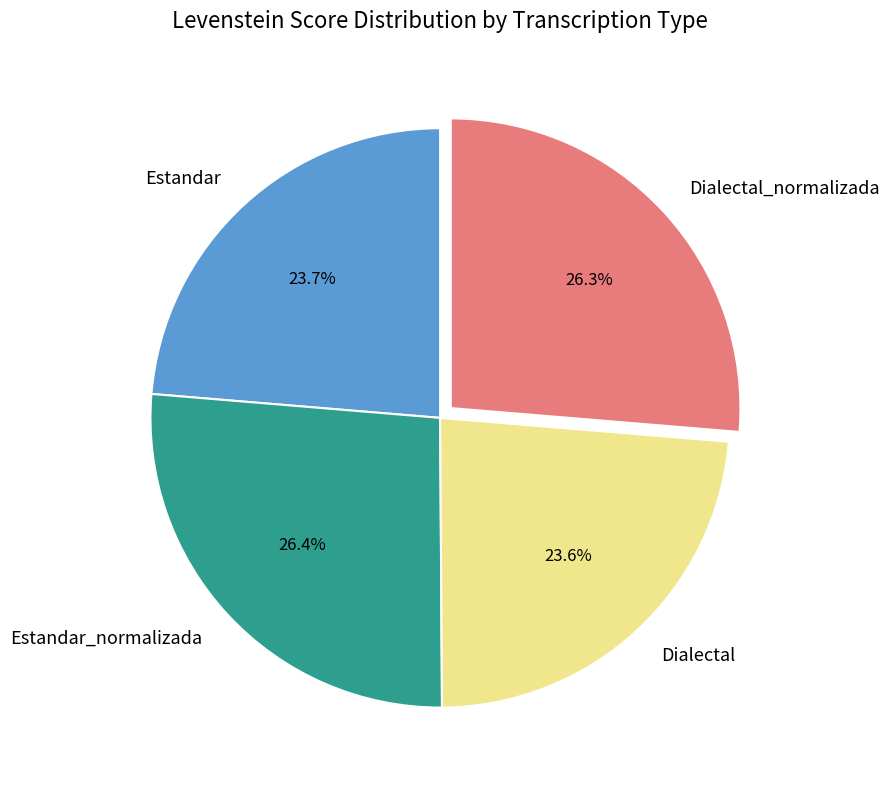

What percentage is the Dialectal slice, to the nearest percent?

24%